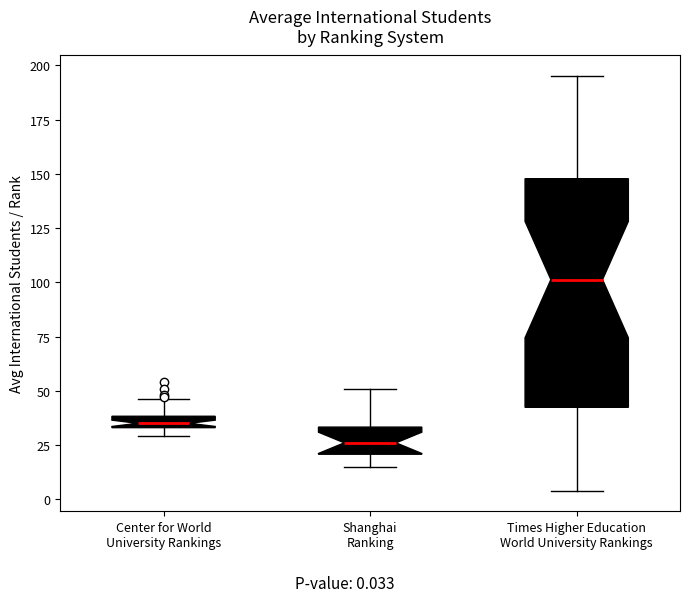

Comparing the boxes themselves (not the whiskers), which one is the tallest?

Times Higher Education World University Rankings